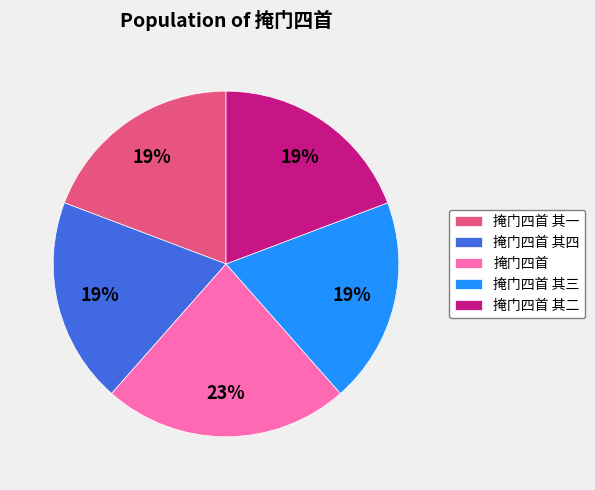

Is there a majority slice in this chart?

No